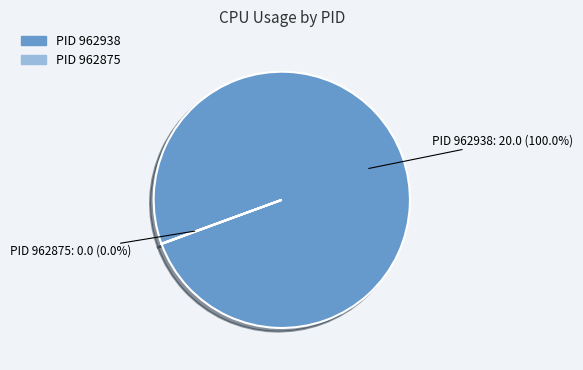

Is there a majority slice in this chart?

Yes